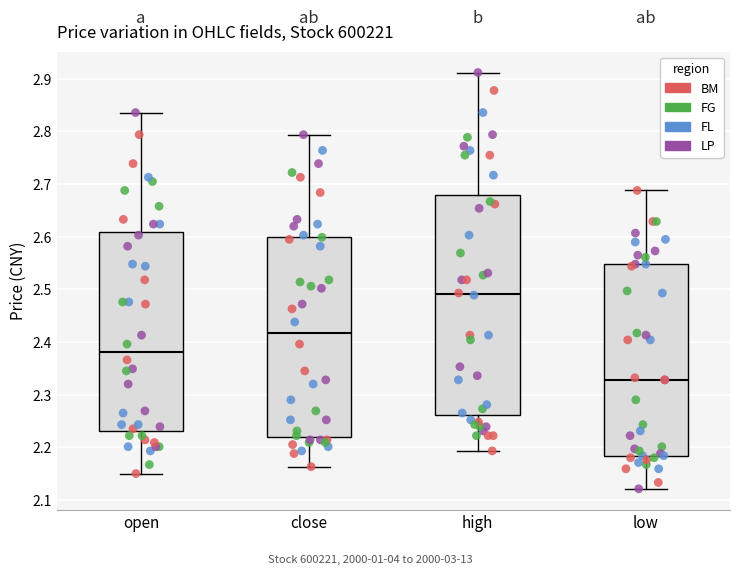

Comparing the boxes themselves (not the whiskers), which one is the tallest?

high